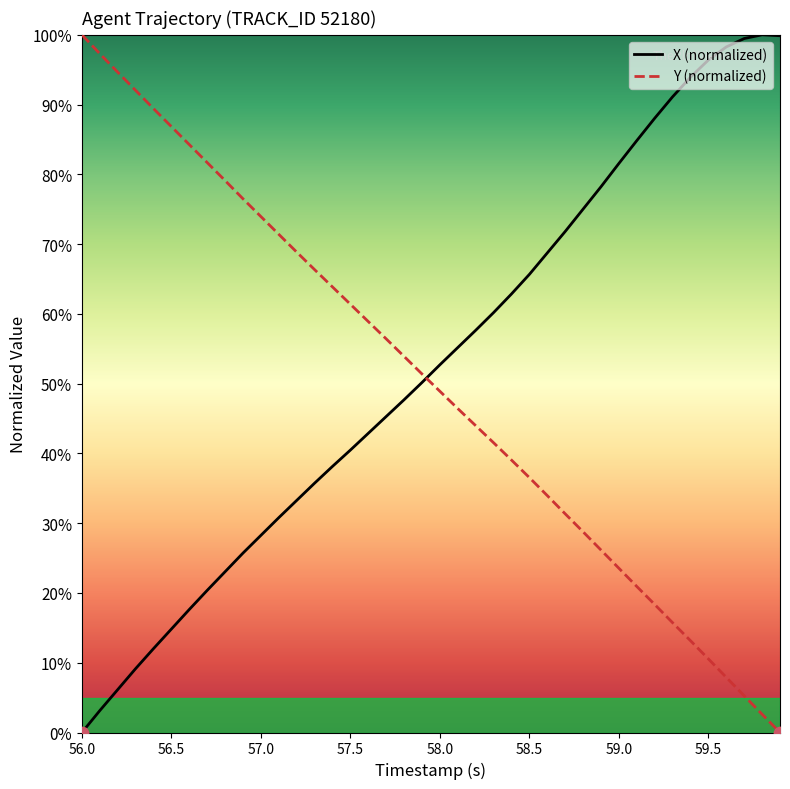

After their last crossing, which series has the higher values: X (normalized) or Y (normalized)?

X (normalized)